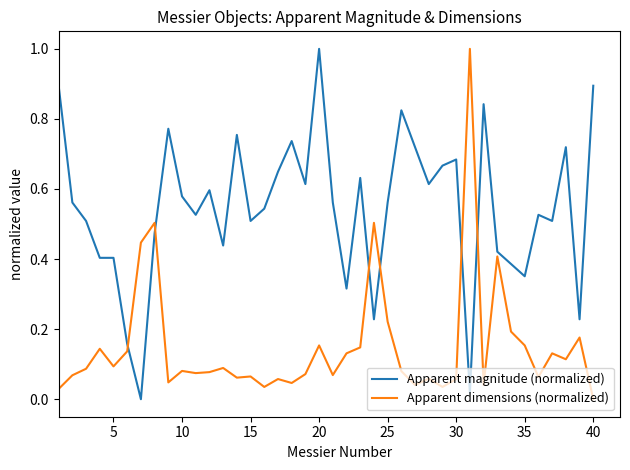

Which series ends up on top after the final intersection of Apparent dimensions (normalized) and Apparent magnitude (normalized)?

Apparent magnitude (normalized)